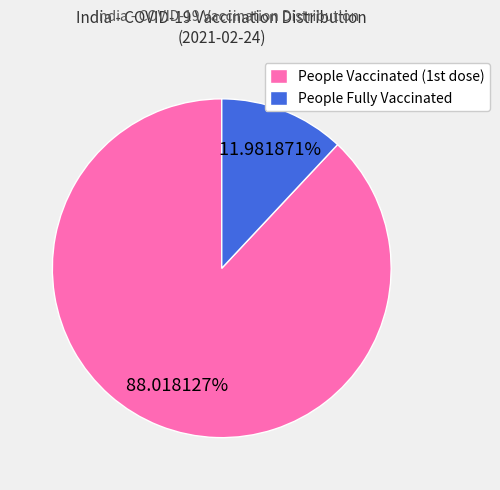

Which slice is the smallest?

People Fully Vaccinated